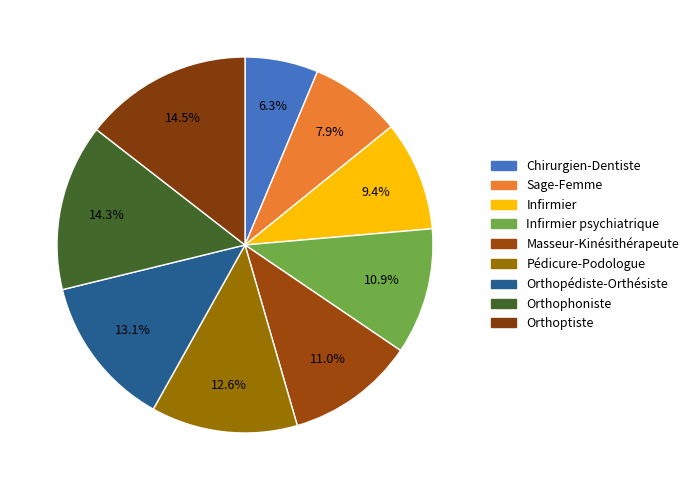

How many slices are in this pie chart?

9